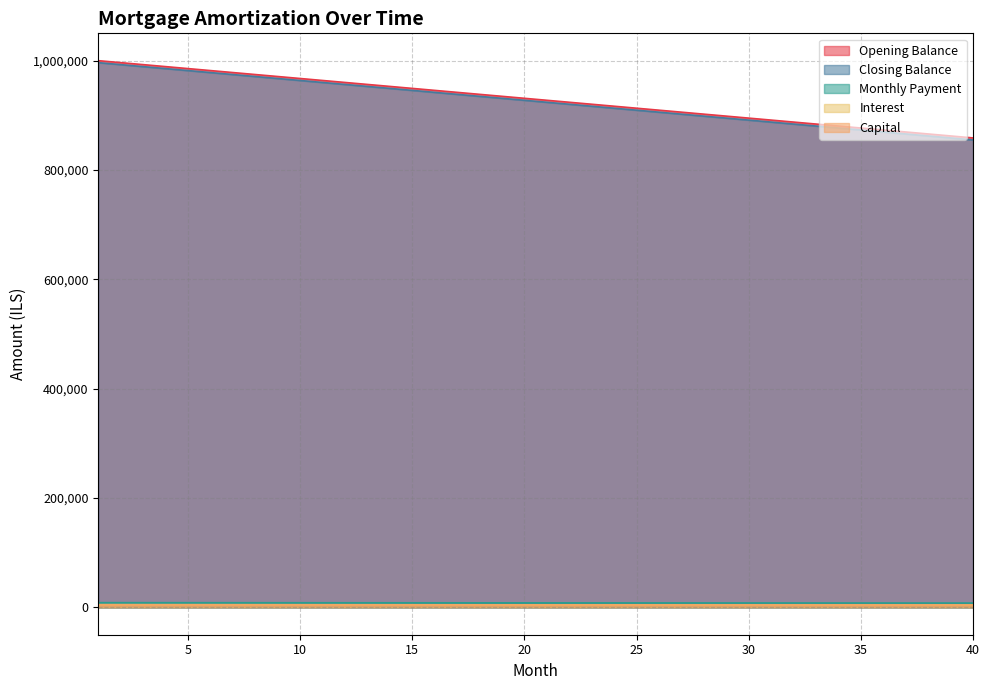

The value of closing_balance at 11 is 1574449.7. True or false?

False